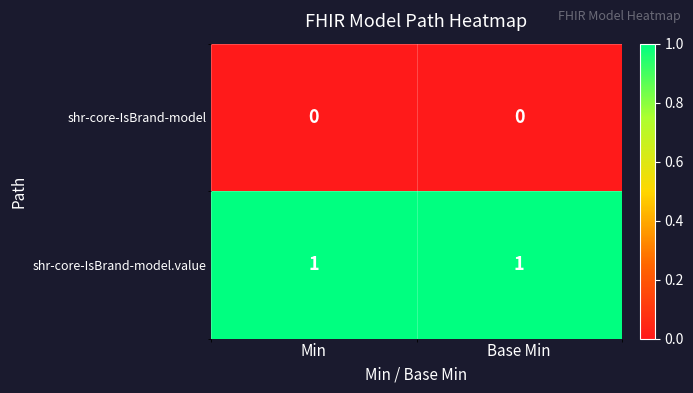

The value of shr-core-IsBrand-model.value at Min is 0. True or false?

False